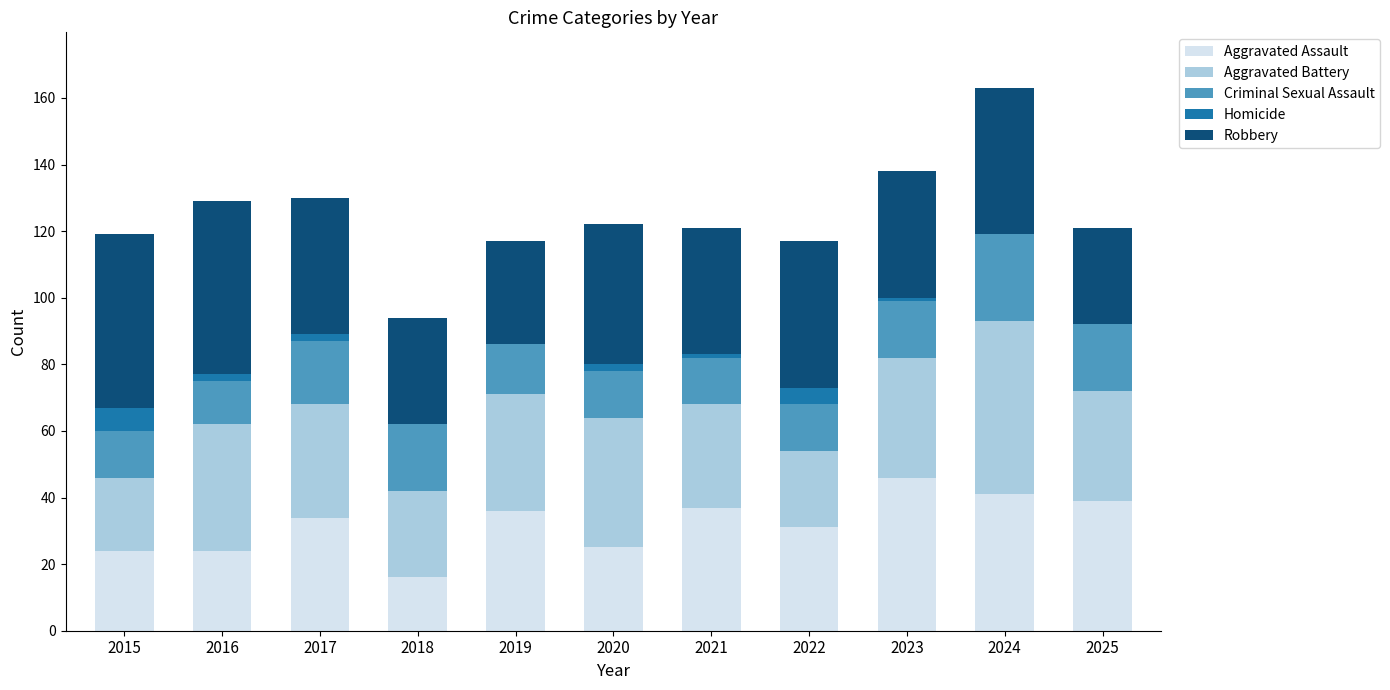

What is the highest value of the Aggravated Assault series?

46